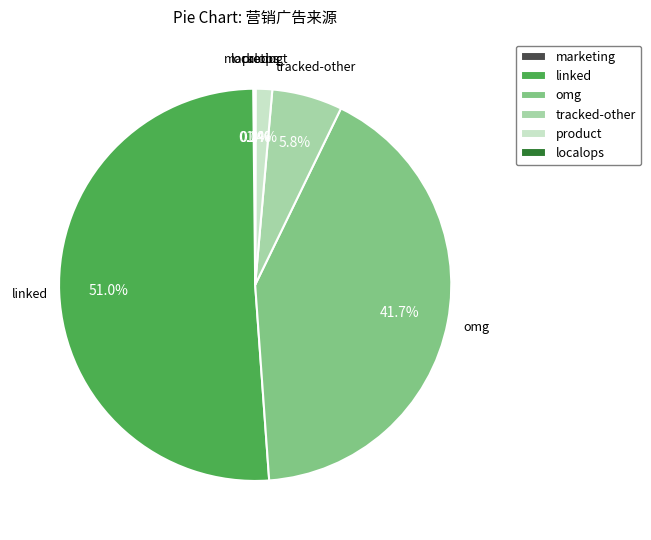

Which slice is the largest?

linked